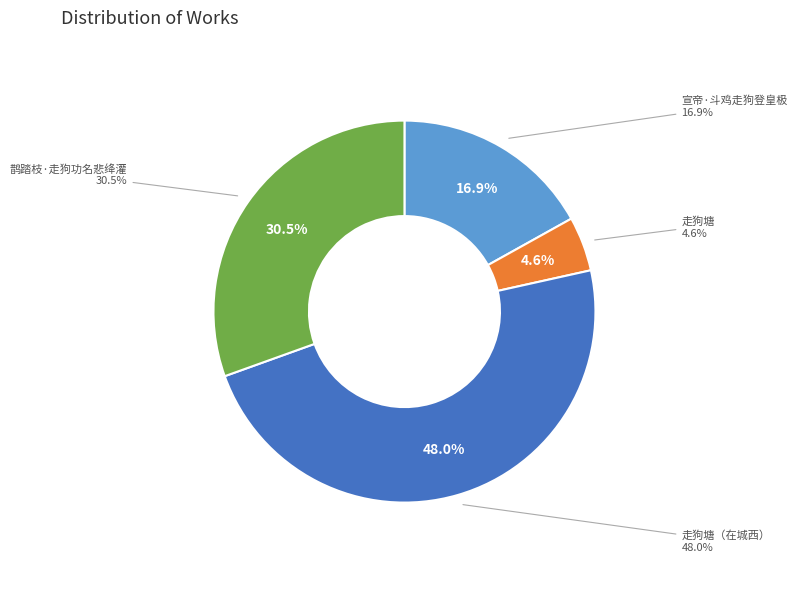

Rank the categories by value from lowest to highest.

走狗塘, 宣帝·斗鸡走狗登皇极, 鹊踏枝·走狗功名悲绛灌, 走狗塘（在城西）